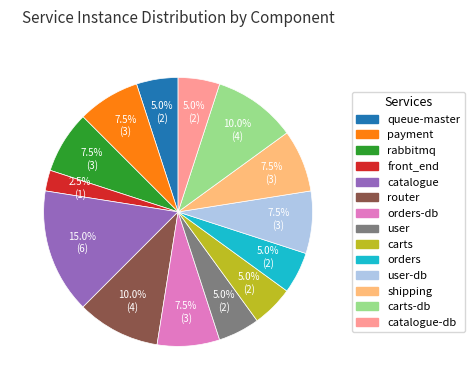

To the nearest percent, what is the average slice percentage?

7%